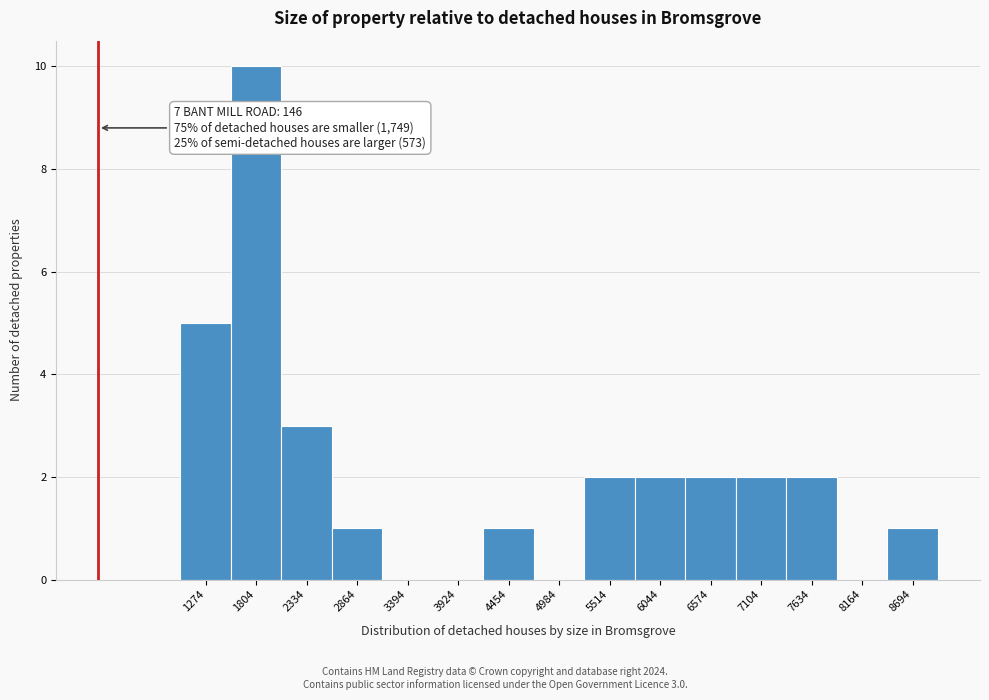

Which range on the x-axis has the tallest bar?

1500 to 2100